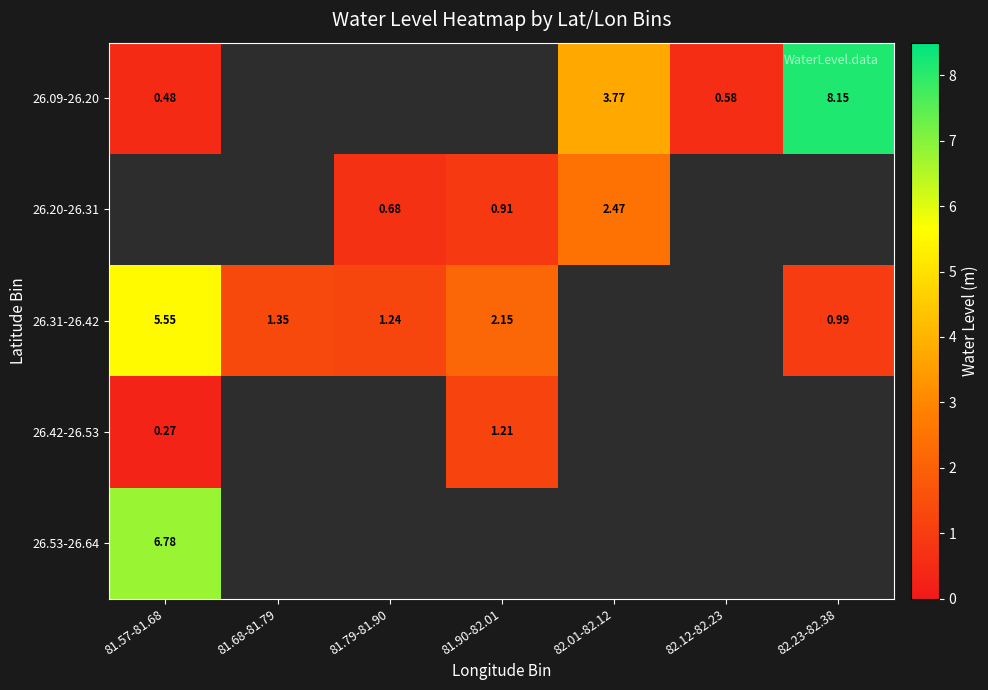

At which label does 26.20-26.31 reach its peak?

82.01-82.12